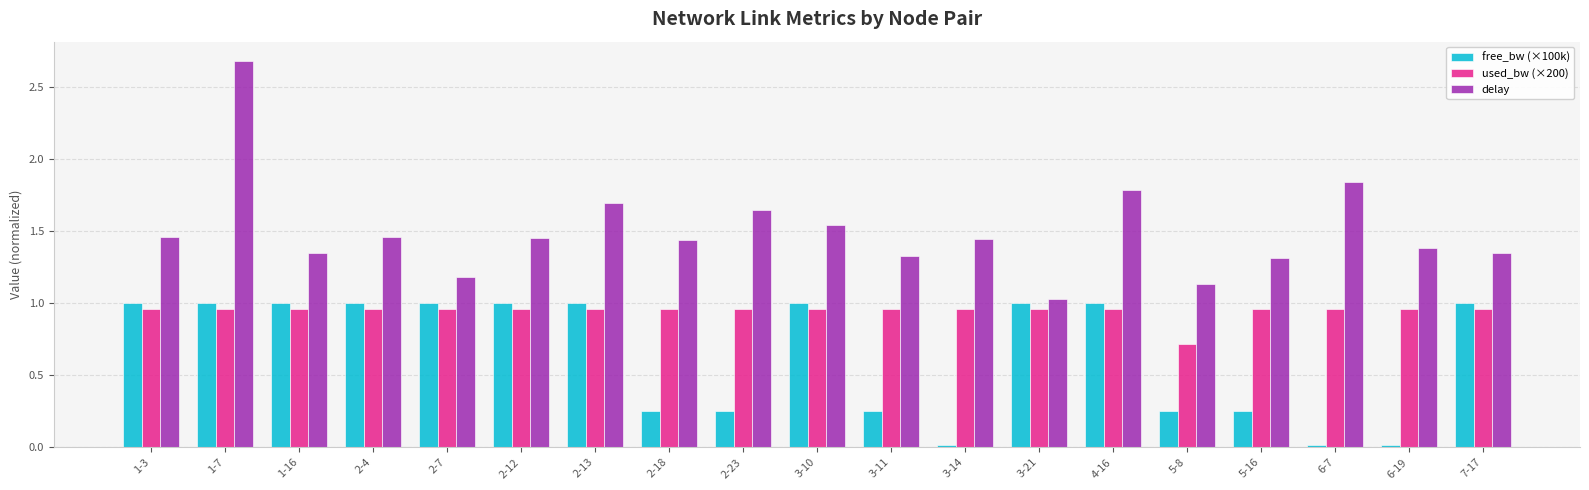

What is the sum of all used_bw (×200) values?

18.0